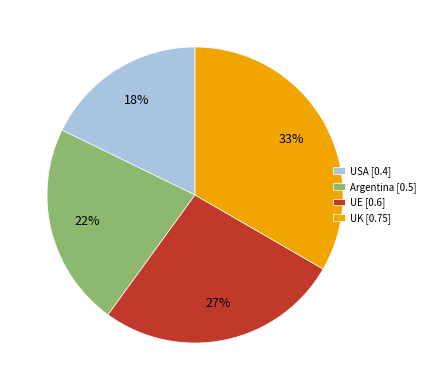

Which category has the smallest portion of the pie?

USA